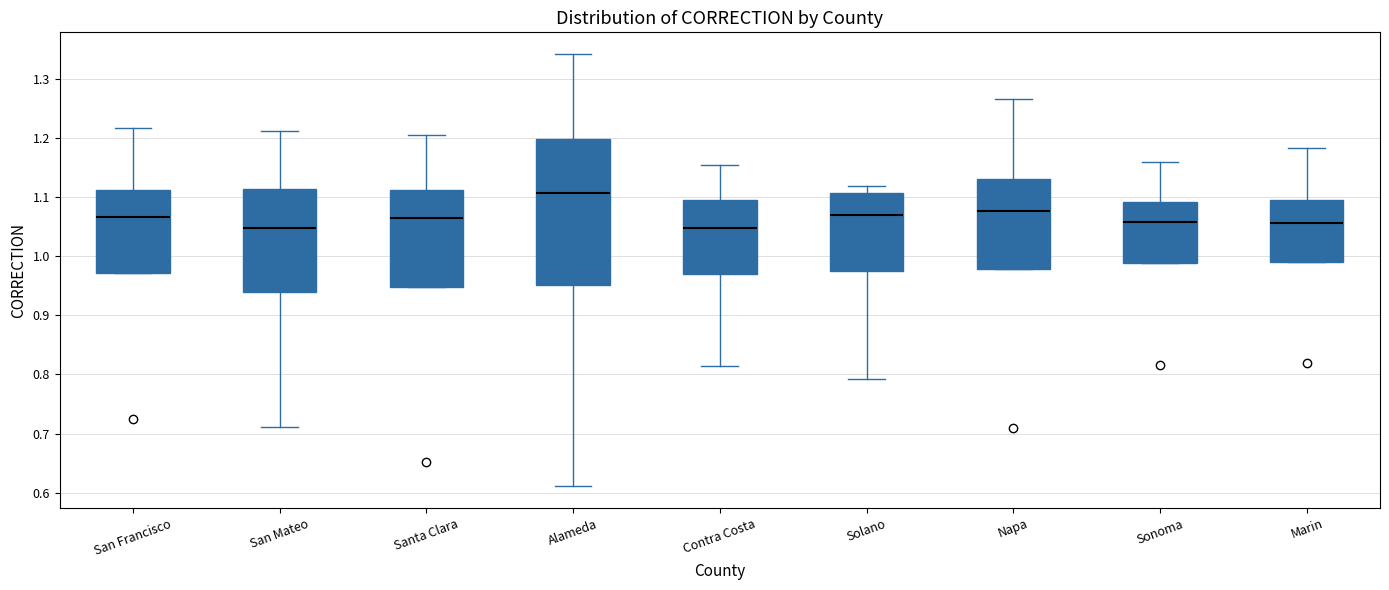

Reading left to right, read every box against the y-axis: the position of its median line, the range the box covers, and the ends of its whiskers. The values are not printed on the chart, so give them approximately, as read against the axis.

San Francisco: median 1.07, box 0.97 to 1.11, whiskers 0.97 to 1.22
San Mateo: median 1.05, box 0.94 to 1.11, whiskers 0.71 to 1.21
Santa Clara: median 1.06, box 0.95 to 1.11, whiskers 0.95 to 1.20
Alameda: median 1.11, box 0.95 to 1.20, whiskers 0.61 to 1.34
Contra Costa: median 1.05, box 0.97 to 1.10, whiskers 0.81 to 1.15
Solano: median 1.07, box 0.97 to 1.11, whiskers 0.79 to 1.12
Napa: median 1.08, box 0.98 to 1.13, whiskers 0.98 to 1.27
Sonoma: median 1.06, box 0.99 to 1.09, whiskers 0.99 to 1.16
Marin: median 1.06, box 0.99 to 1.09, whiskers 0.99 to 1.18